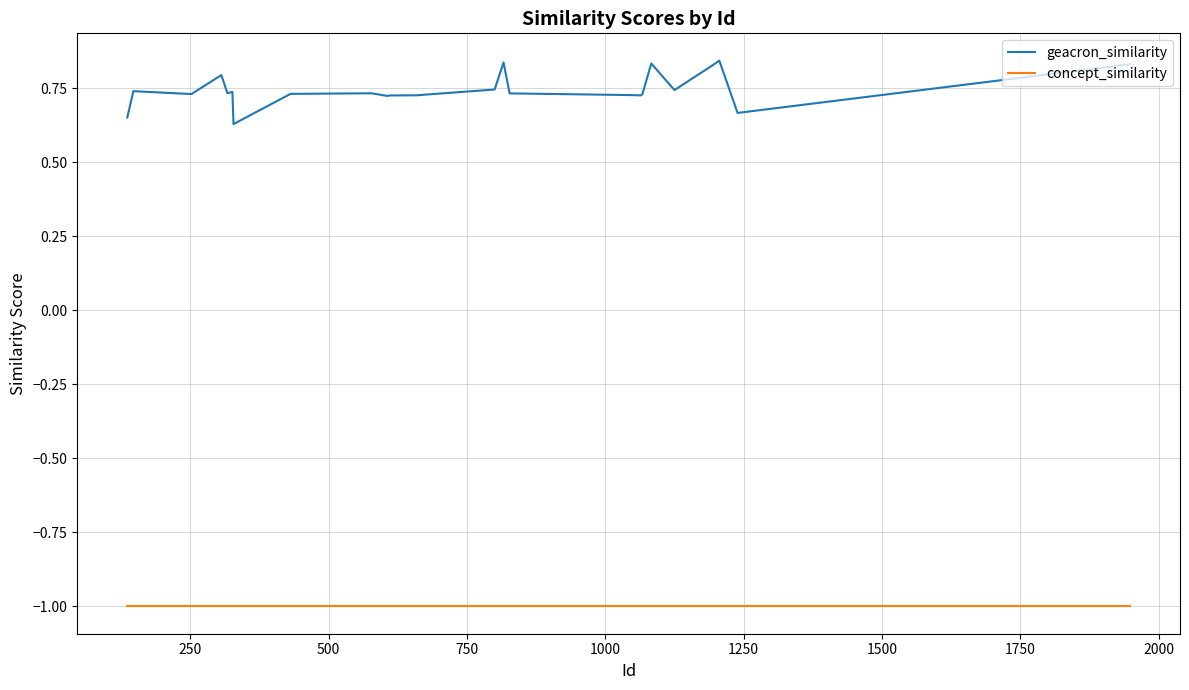

What is the average value of the concept_similarity series?

-1.0